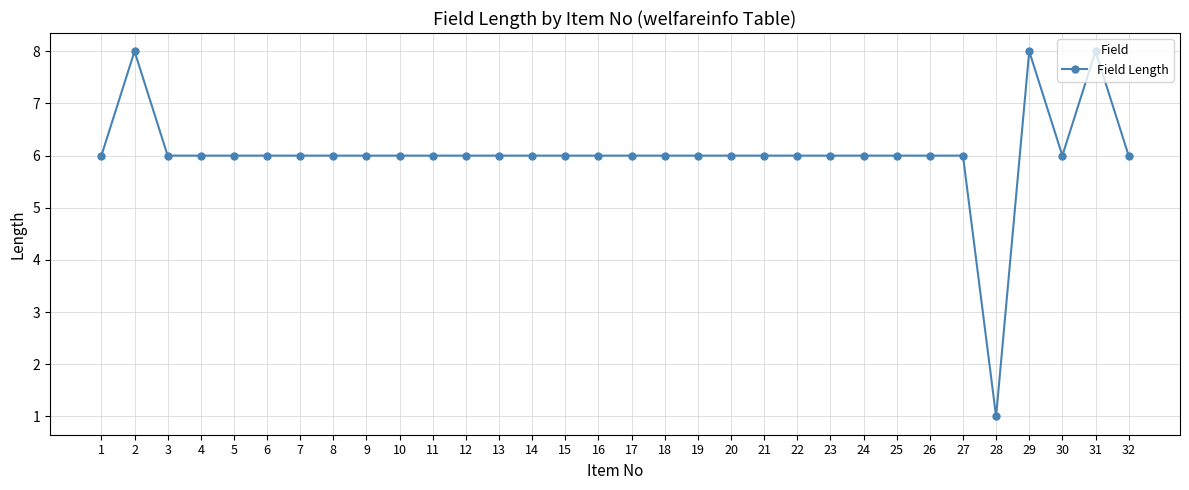

Reading left to right, what are all the values shown in this chart?

1=6	2=8	3=6	4=6	5=6	6=6	7=6	8=6	9=6	10=6	11=6	12=6	13=6	14=6	15=6	16=6	17=6	18=6	19=6	20=6	21=6	22=6	23=6	24=6	25=6	26=6	27=6	28=1	29=8	30=6	31=8	32=6